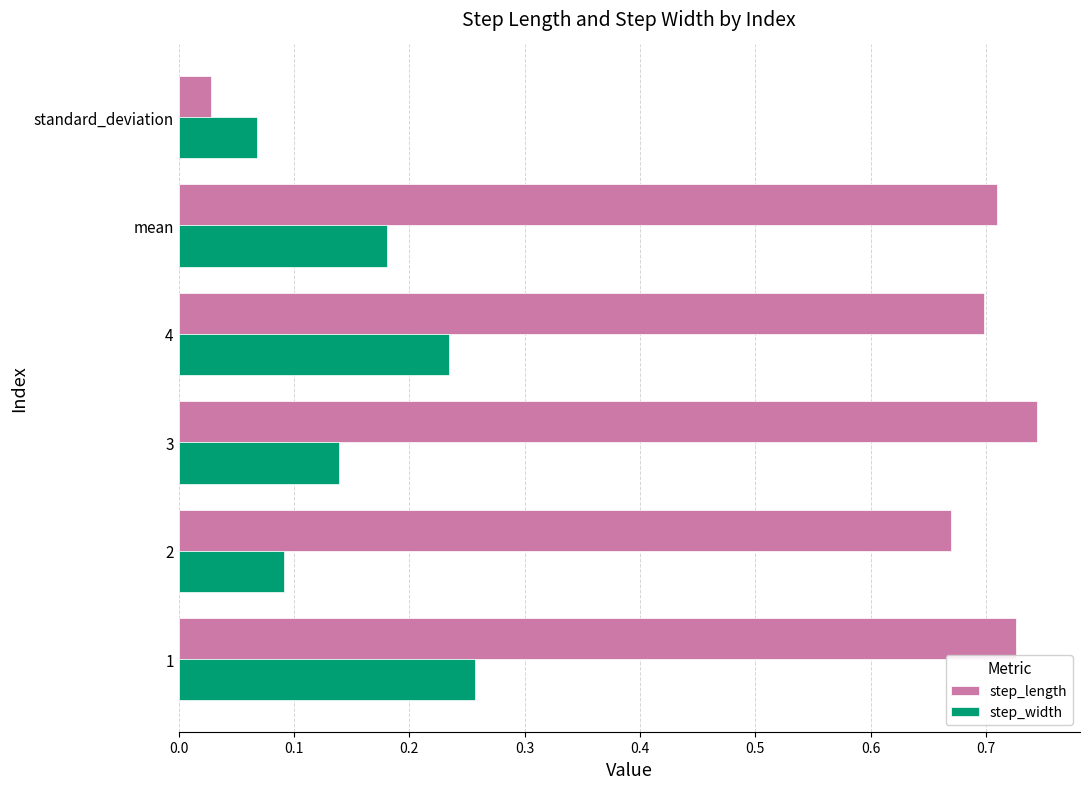

At which label is step_length closest to 0?

standard_deviation